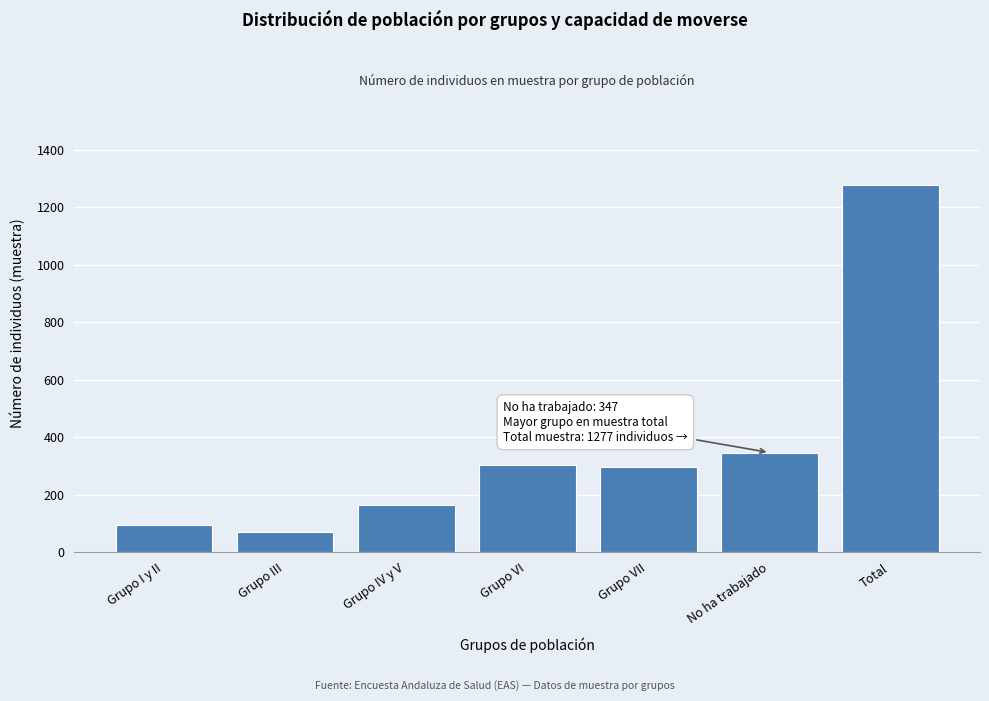

What is the difference between the maximum and minimum values?

1208